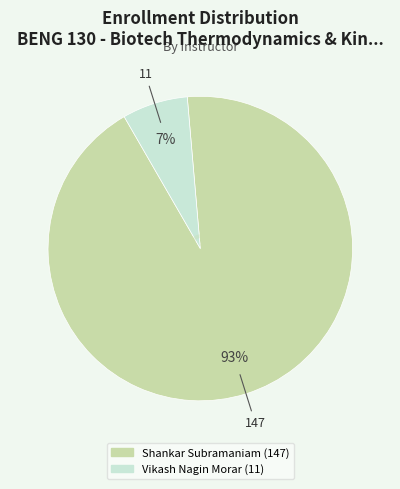

Which slice is the smallest?

Vikash Nagin Morar